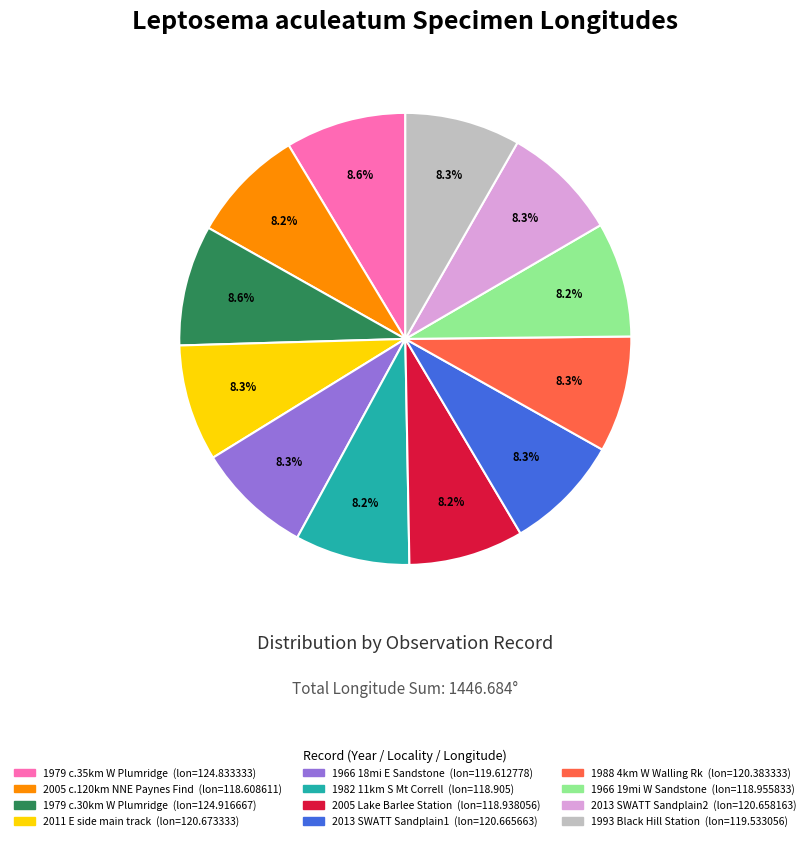

How many slices are in this pie chart?

12